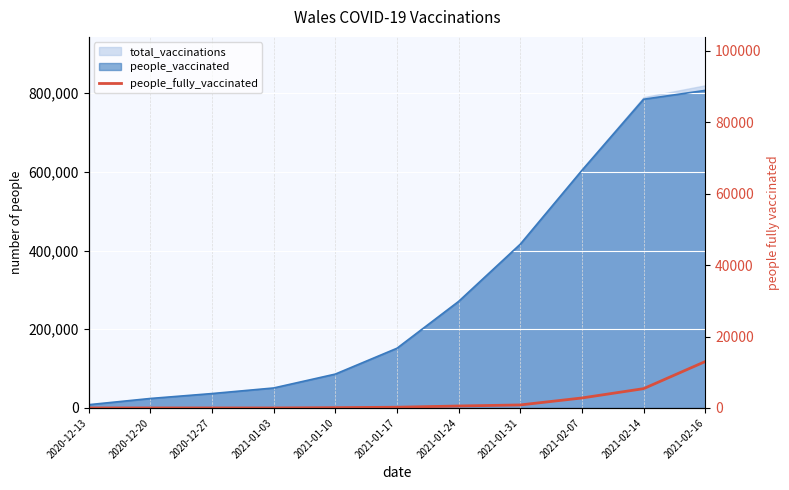

Which category has the lowest value across all series?

2020-12-13